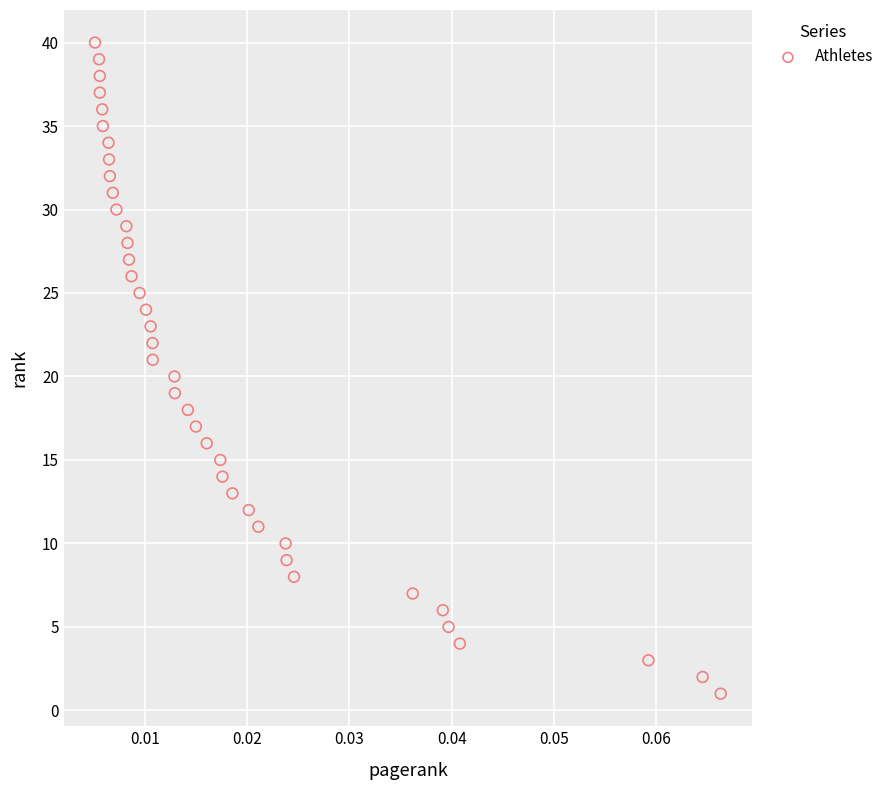

What is the range of Y values (max minus min)?

39